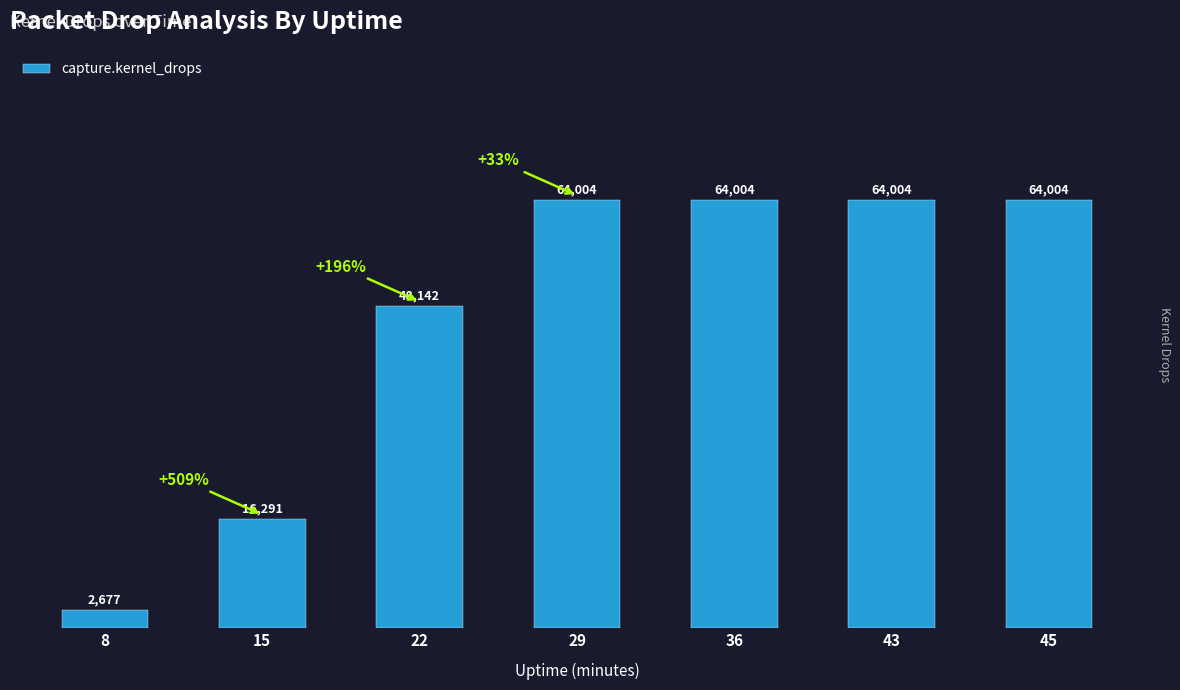

True or false: the data shows 64004 at 36.

True